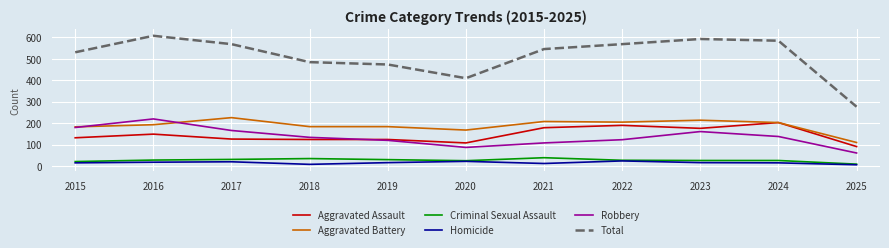

How many values in the Homicide series are below 16?

5